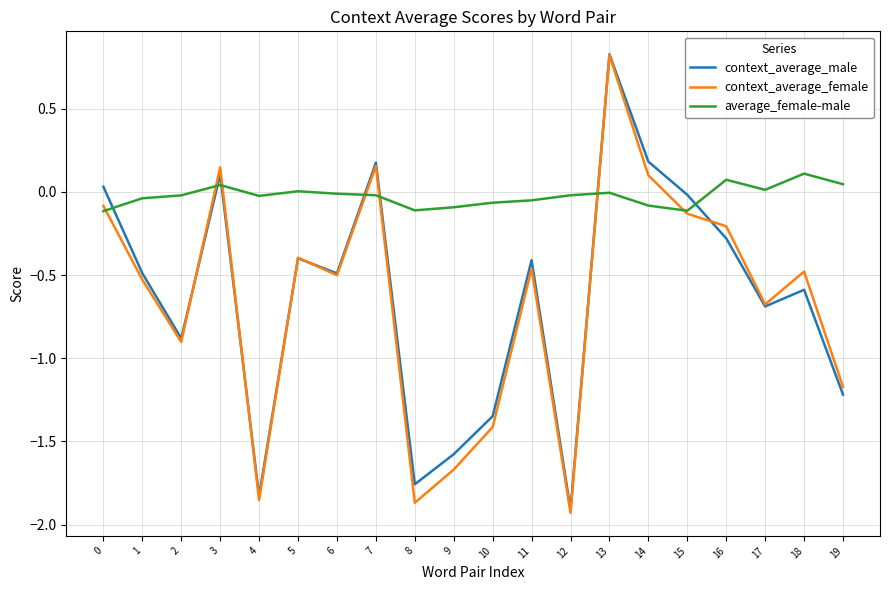

Count the number of data series in this chart.

3